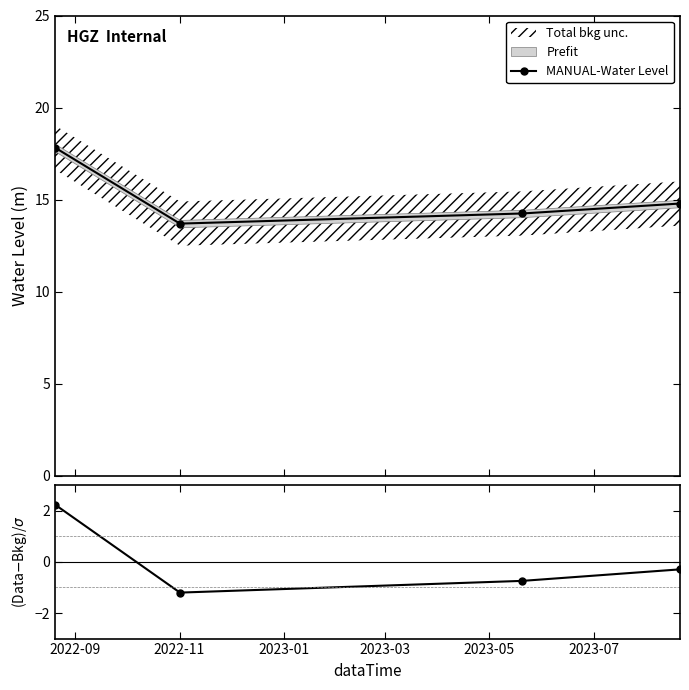

How many values in the MANUAL-Water Level series are below 14?

1